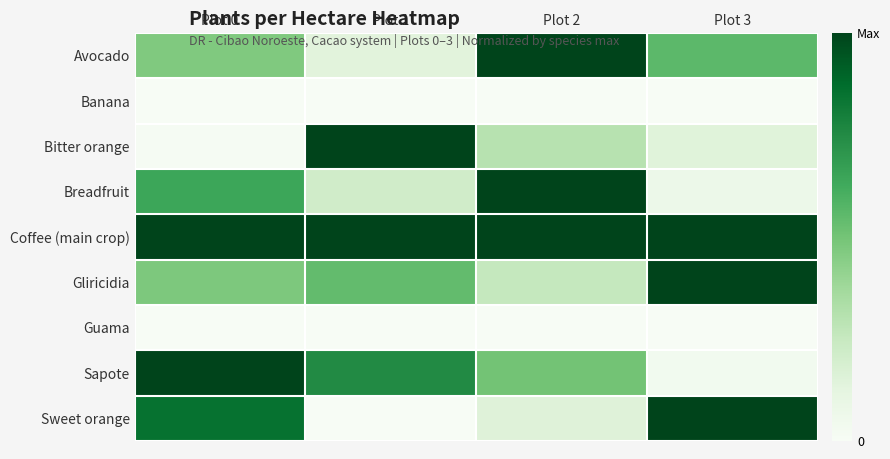

Reading left to right, extract all data points from this chart.

Avocado: Plot 0=0.5	Plot 1=0.1	Plot 2=1.0	Plot 3=0.6
Banana: Plot 0=0.0	Plot 1=0.0	Plot 2=0.0	Plot 3=0.0
Bitter orange: Plot 0=0.0	Plot 1=1.0	Plot 2=0.3	Plot 3=0.1
Breadfruit: Plot 0=0.6	Plot 1=0.2	Plot 2=1.0	Plot 3=0.1
Coffee (main crop): Plot 0=1.0	Plot 1=1.0	Plot 2=1.0	Plot 3=1.0
Gliricidia: Plot 0=0.5	Plot 1=0.5	Plot 2=0.3	Plot 3=1.0
Guama: Plot 0=0.0	Plot 1=0.0	Plot 2=0.0	Plot 3=0.0
Sapote: Plot 0=1.0	Plot 1=0.8	Plot 2=0.5	Plot 3=0.0
Sweet orange: Plot 0=0.8	Plot 1=0.0	Plot 2=0.2	Plot 3=1.0